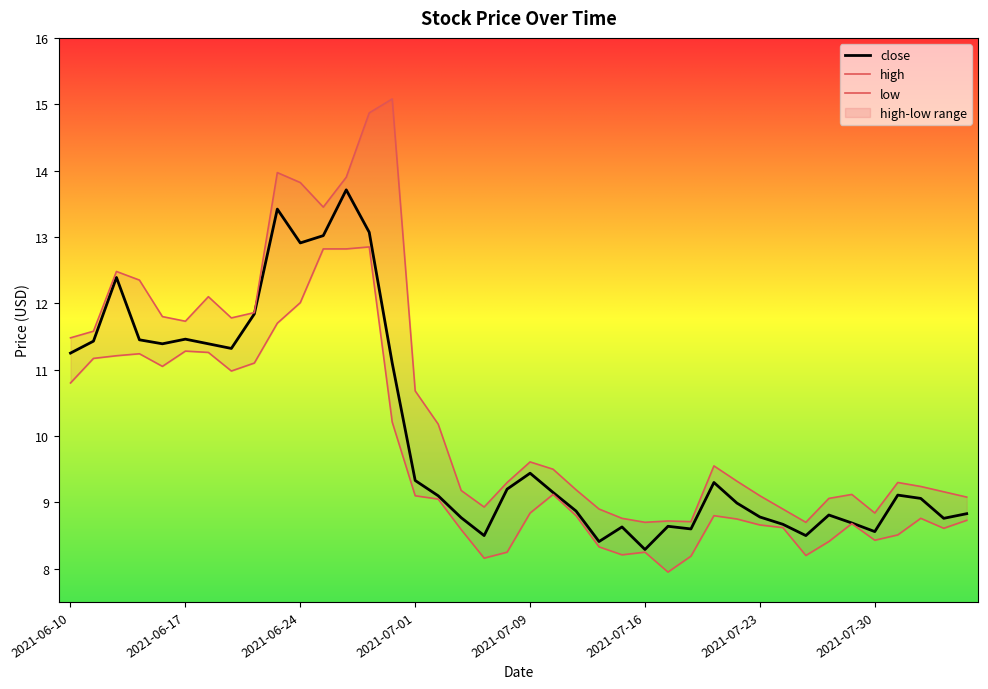

What position from the right is 32?

8